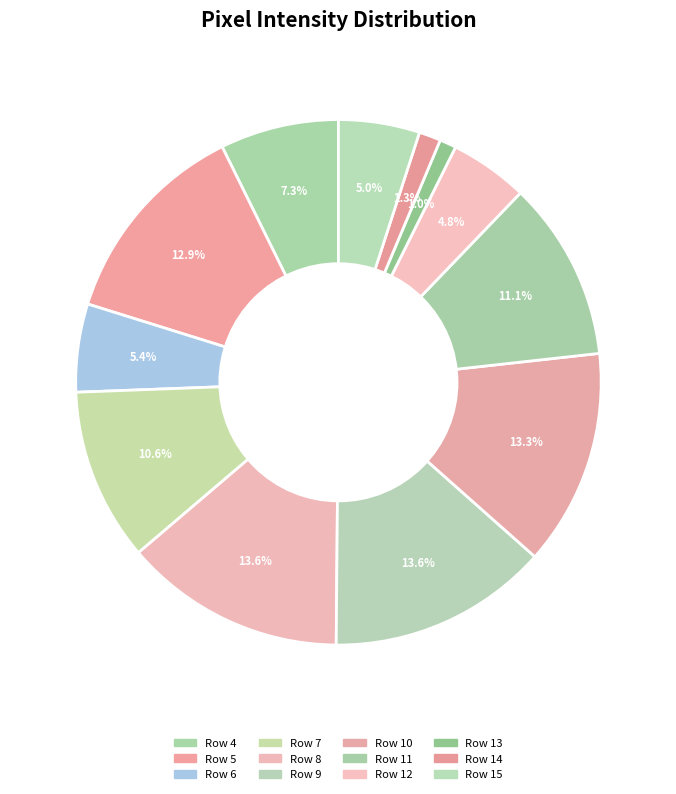

To the nearest percent, what portion does Row 9 represent?

14%